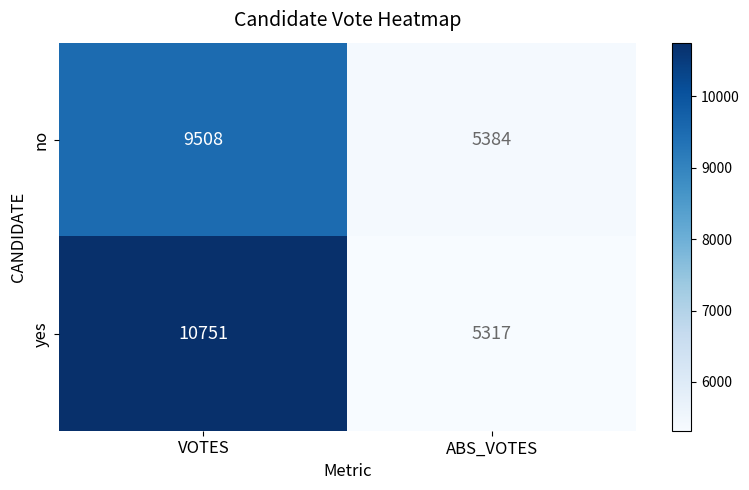

Which category has the highest value in the yes series?

VOTES